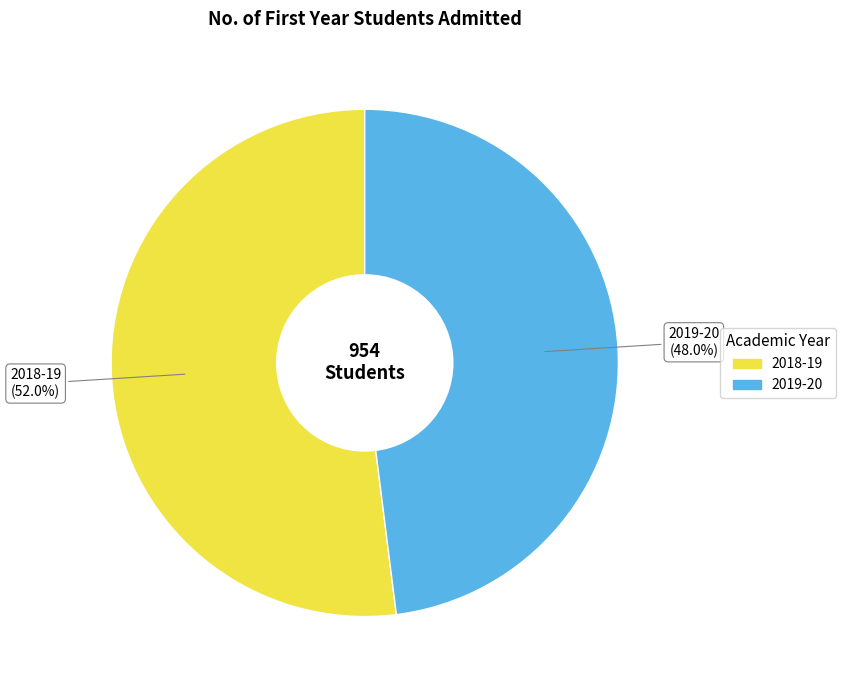

To the nearest percent, what is the average slice percentage?

50%